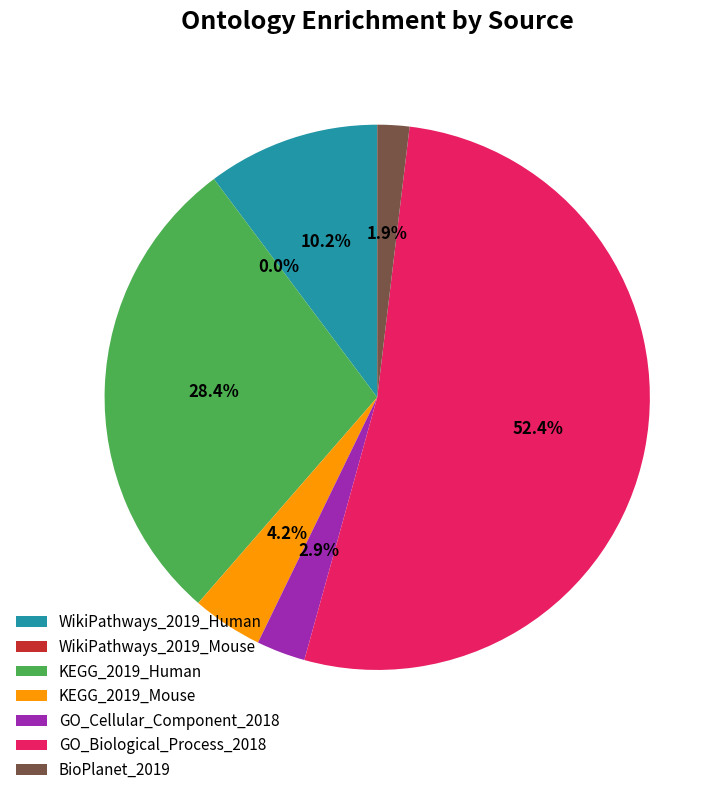

To the nearest percent, what percentage of the pie is GO_Cellular_Component_2018?

3%